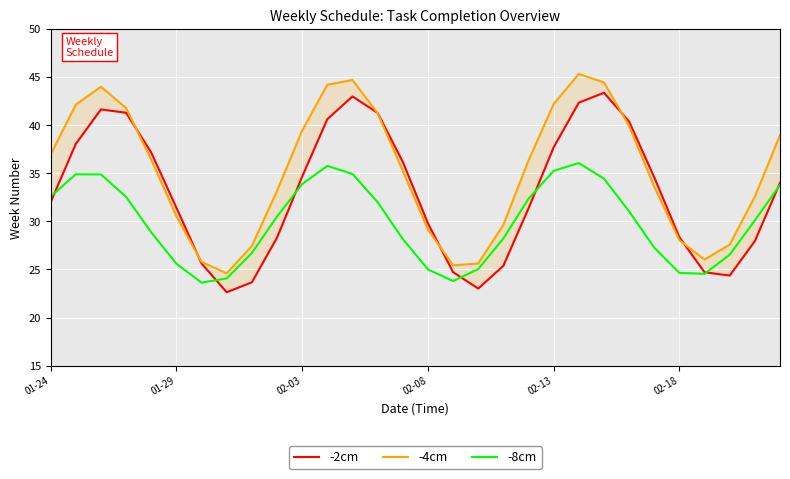

Reading left to right, list all the values displayed in this chart.

-2cm: 32.0	38.1	41.6	41.3	37.2	31.4	25.6	22.6	23.7	28.3	34.6	40.6	43.0	41.3	36.2	29.8	24.7	23.0	25.4	31.4	37.7	42.3	43.4	40.4	34.6	28.3	24.7	24.4	27.9	34.0
-4cm: 37.0	42.1	44.0	41.8	36.4	30.5	25.8	24.6	27.4	33.2	39.4	44.2	44.7	41.2	35.2	29.1	25.4	25.6	29.6	36.3	42.2	45.3	44.4	39.9	33.6	28.0	26.0	27.6	32.6	39.0
-8cm: 32.6	34.9	34.9	32.5	28.9	25.6	23.6	24.1	26.7	30.5	33.9	35.8	34.9	32.0	28.2	25.0	23.8	25.0	28.2	32.3	35.3	36.1	34.4	31.0	27.3	24.6	24.5	26.5	30.1	33.8